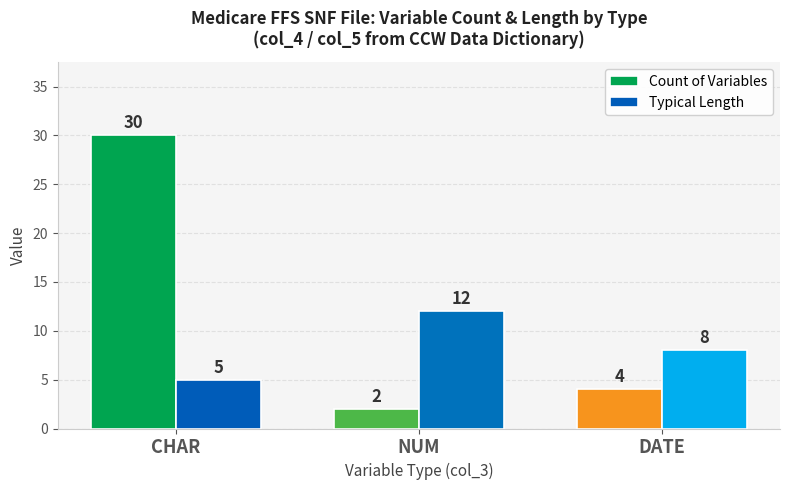

What is the total value across all series at CHAR?

35